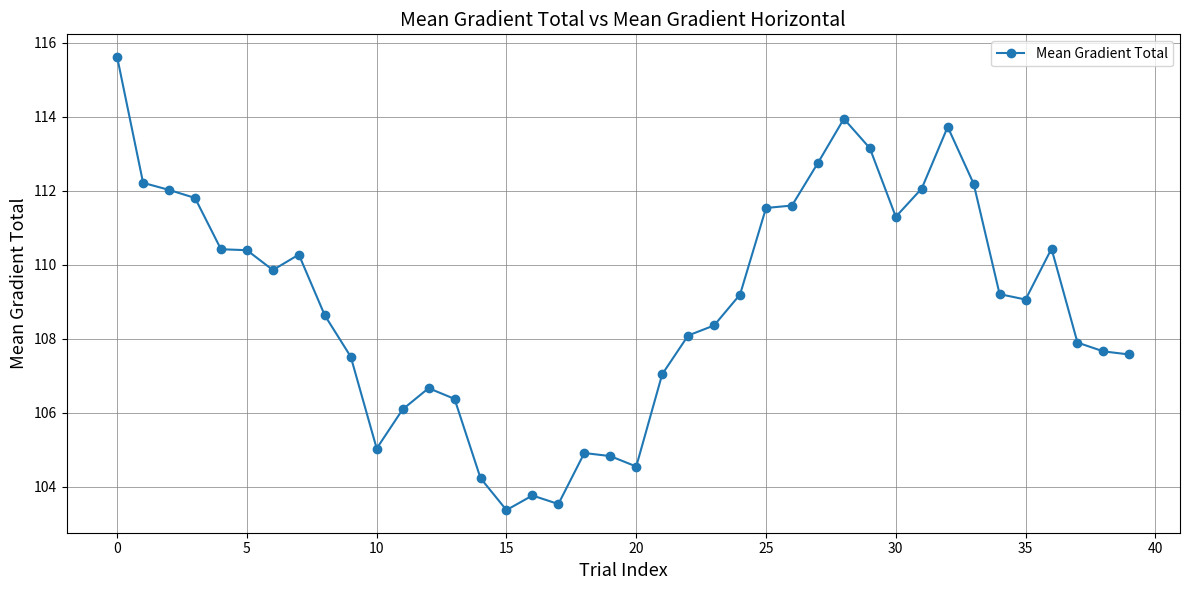

What is the smallest value displayed?

103.4